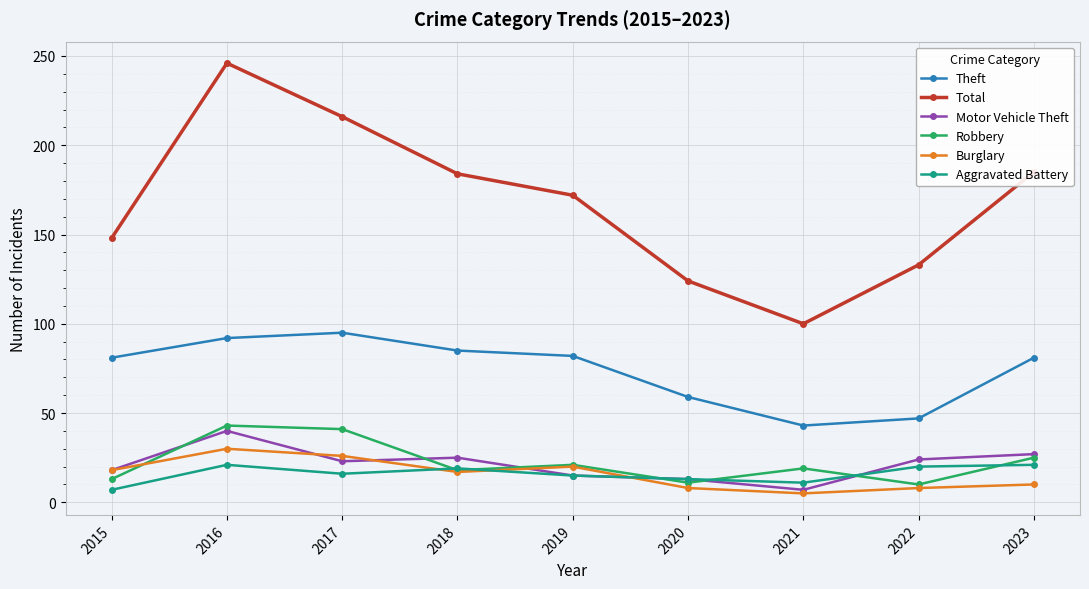

The value of Burglary at 2020 is 8. True or false?

True